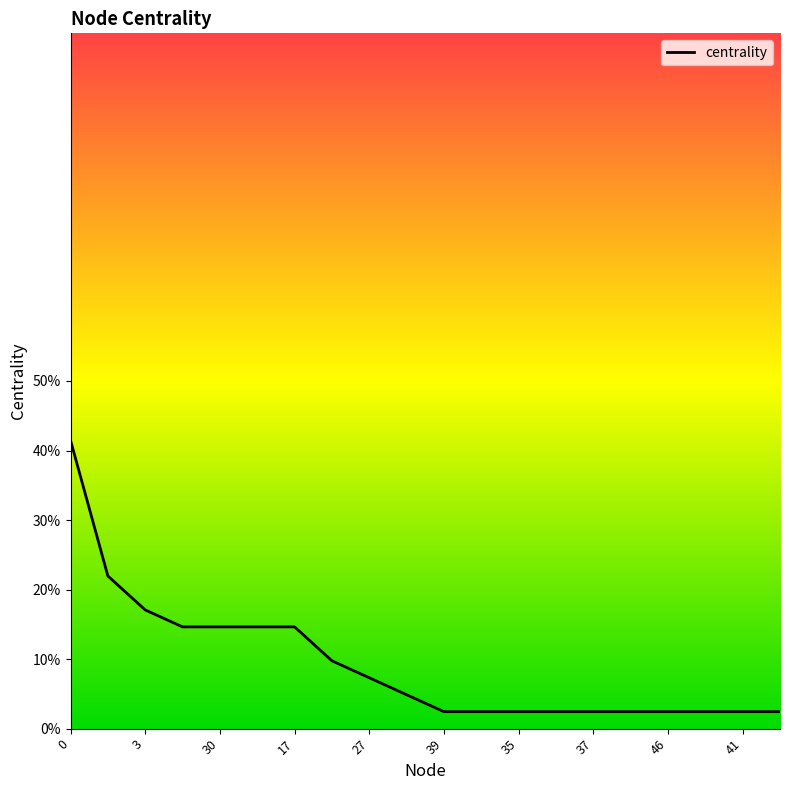

What is the label of the 9th point from the right?

34